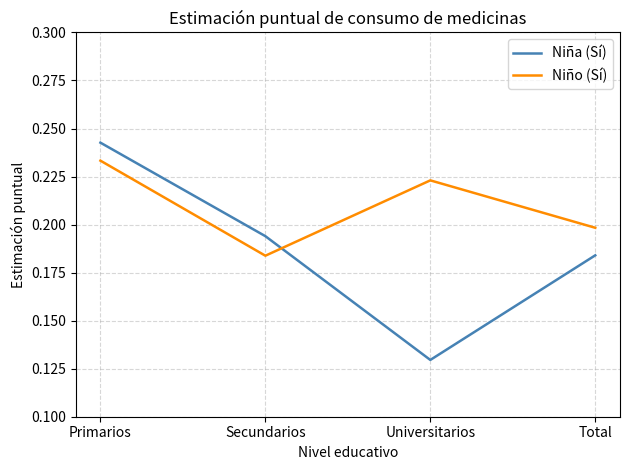

How many times do Niño (Sí) and Niña (Sí) cross each other?

1